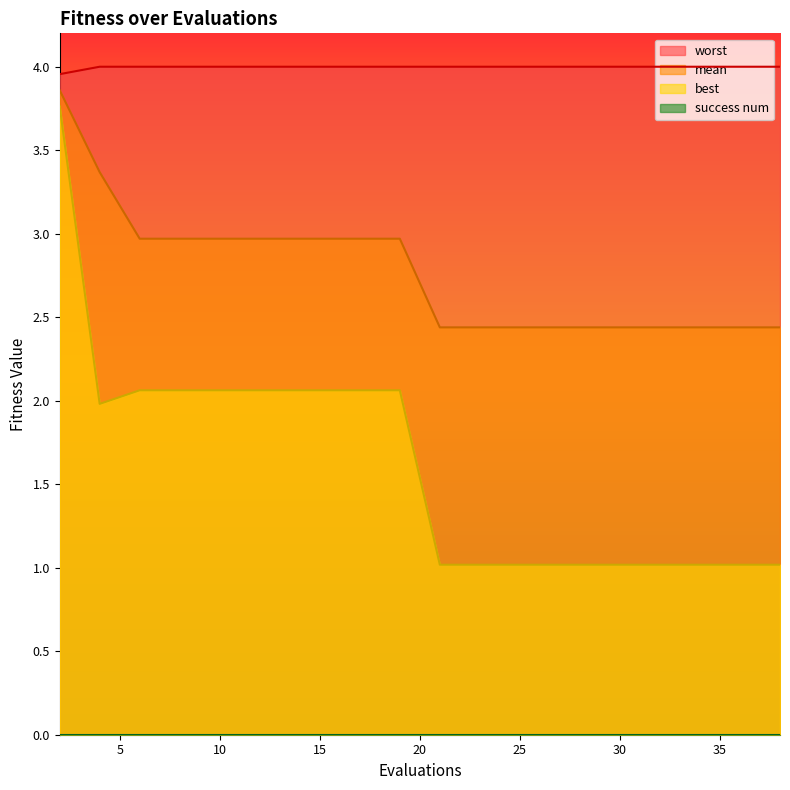

What is the greatest value displayed?

4.0